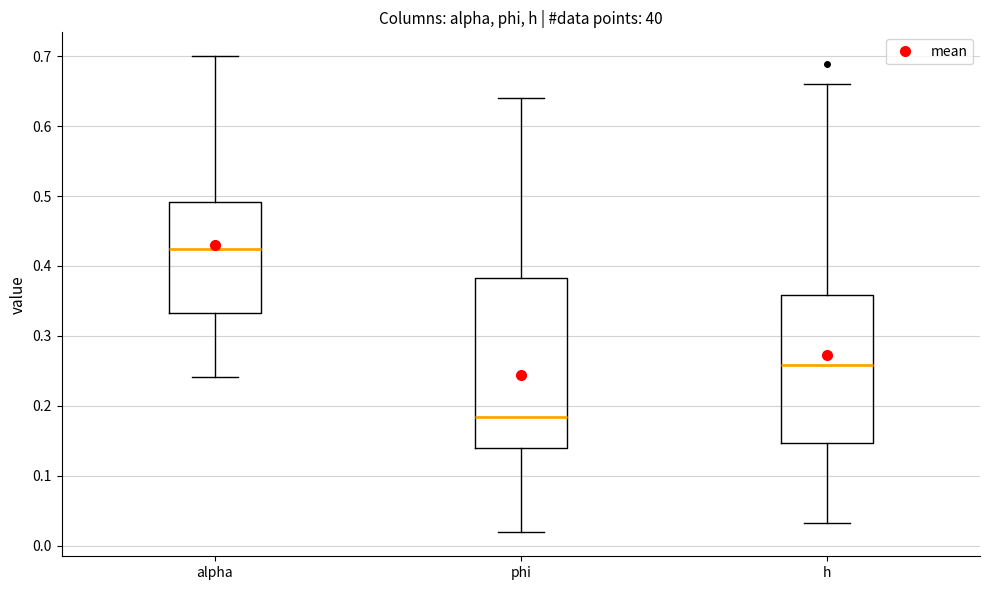

Reading left to right, transcribe this box plot: for each box, give where its median line is, the range the box spans, and where its two whiskers end, as read against the y-axis. The values are not printed on the chart, so give them approximately, as read against the axis.

alpha: median 0.42, box 0.33 to 0.49, whiskers 0.24 to 0.70
phi: median 0.18, box 0.14 to 0.38, whiskers 0.02 to 0.64
h: median 0.26, box 0.15 to 0.36, whiskers 0.03 to 0.66